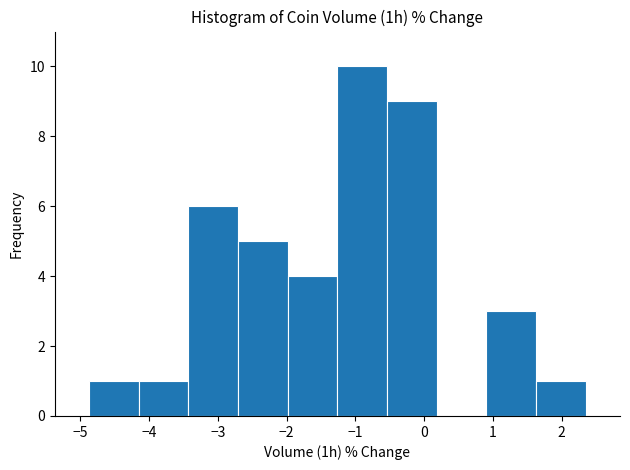

Which range on the x-axis has the tallest bar?

-1.3 to -0.5